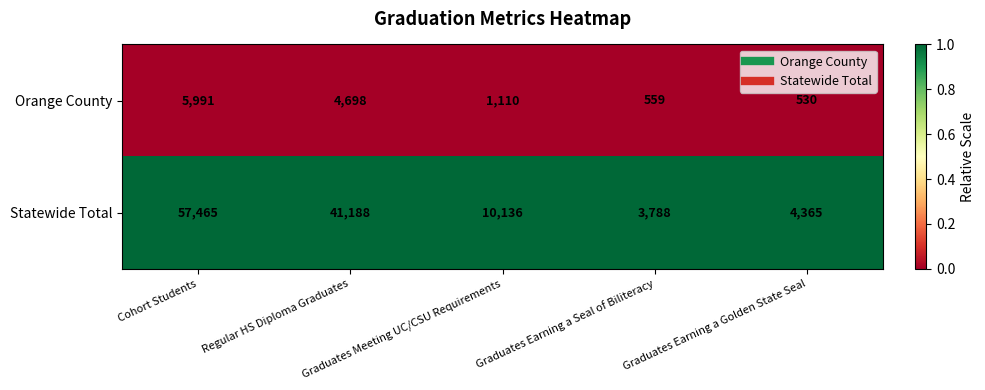

What is the total value across all series at Graduates Earning a Seal of Biliteracy?

4347